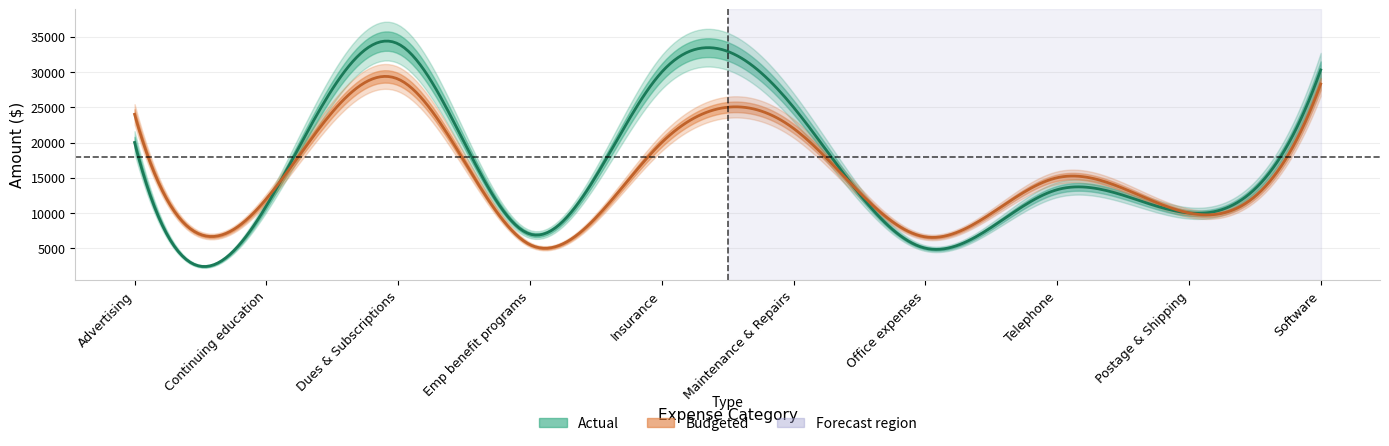

What is the total value across all series at Maintenance & Repairs?

47000